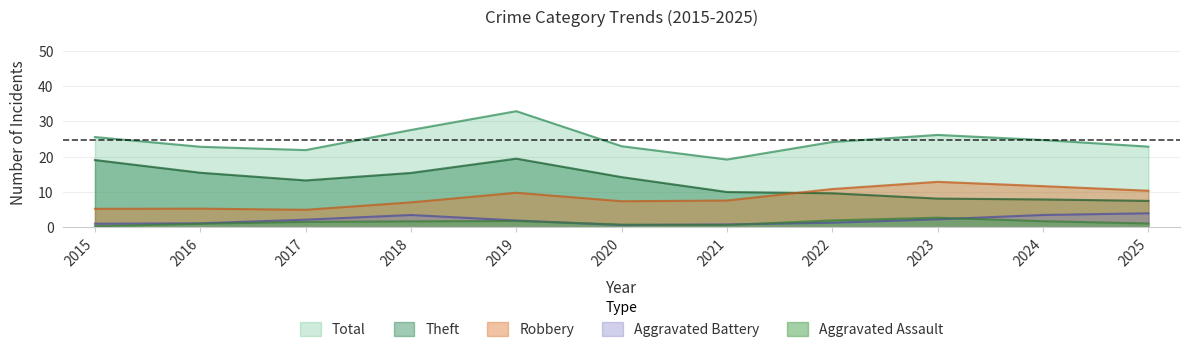

Read the Total value at 2019.

32.9